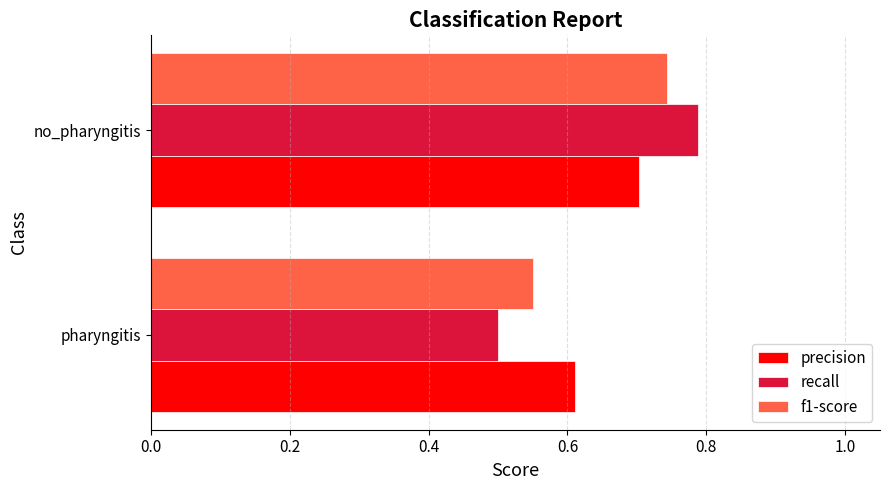

Rank the categories by precision value from highest to lowest.

no_pharyngitis, pharyngitis